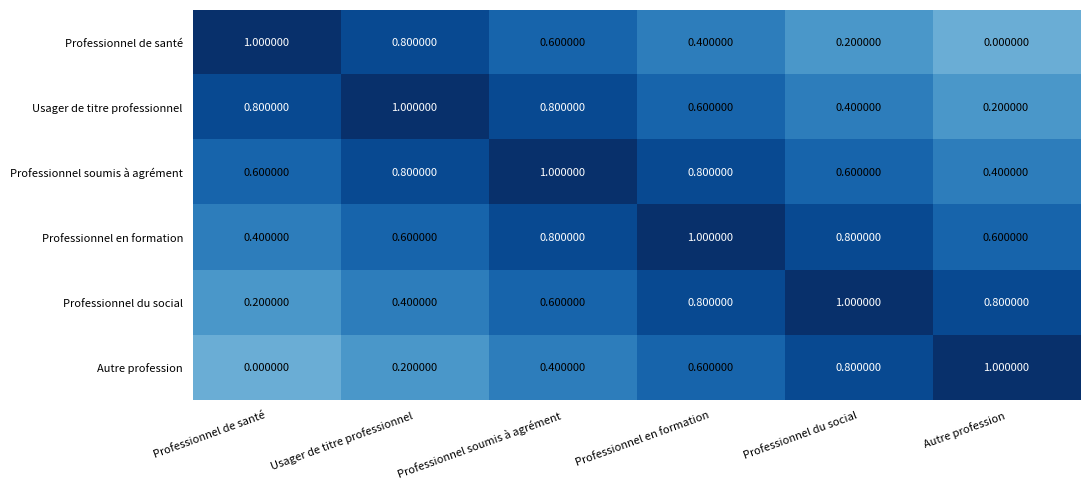

Which category has the highest value in the Professionnel de santé series?

Professionnel de santé